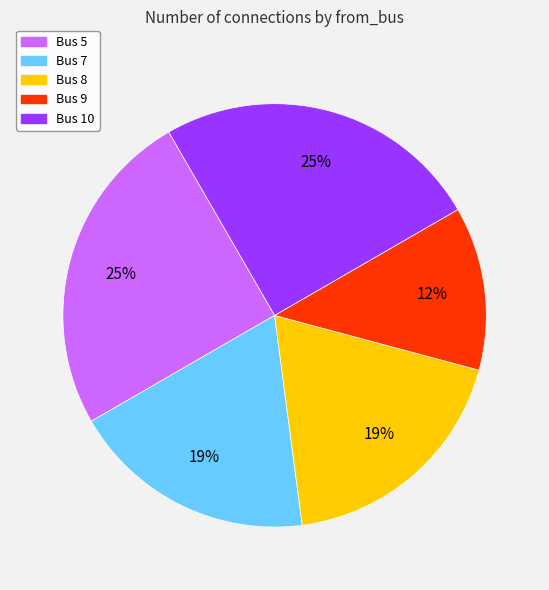

Is there a majority slice in this chart?

No